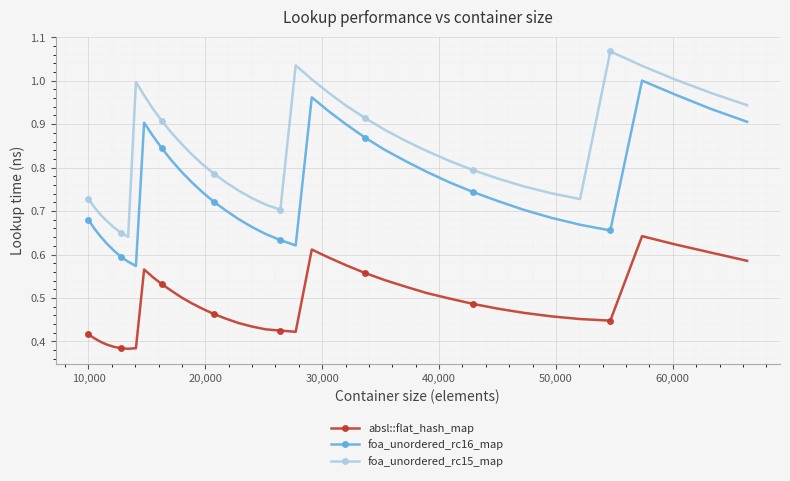

True or false: foa_unordered_rc16_map and foa_unordered_rc15_map cross at least once.

False